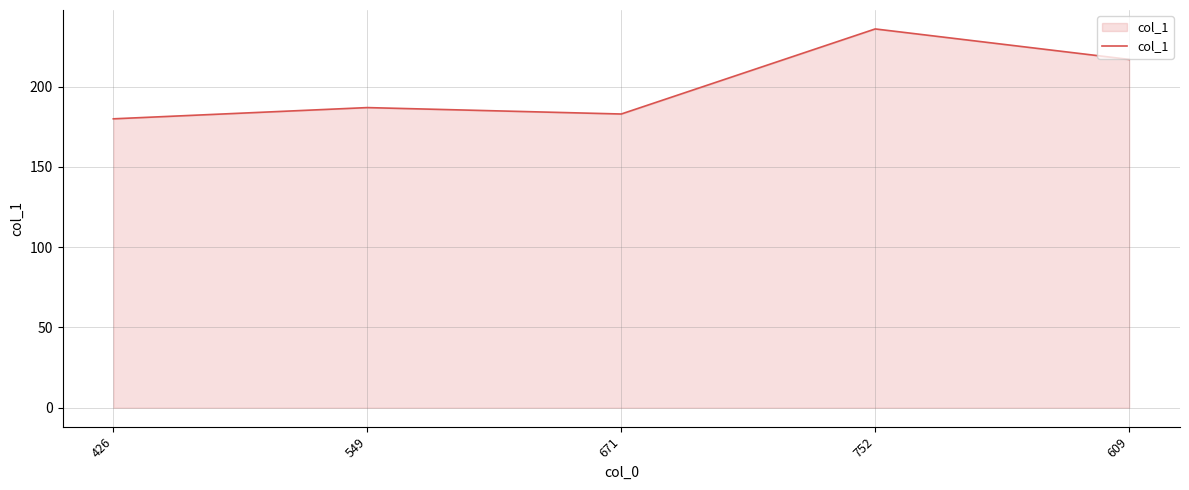

Does the chart display data point markers on the line(s)?

No